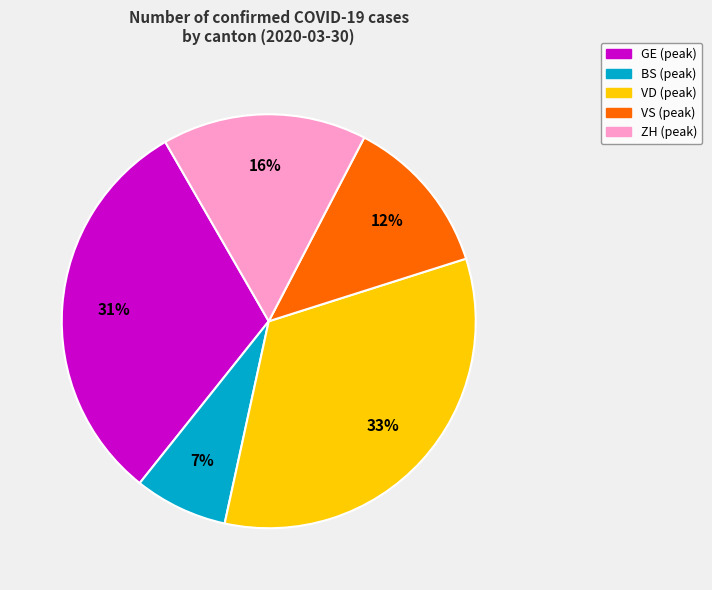

Combined, do BS (peak) and ZH (peak) account for over 50%?

No